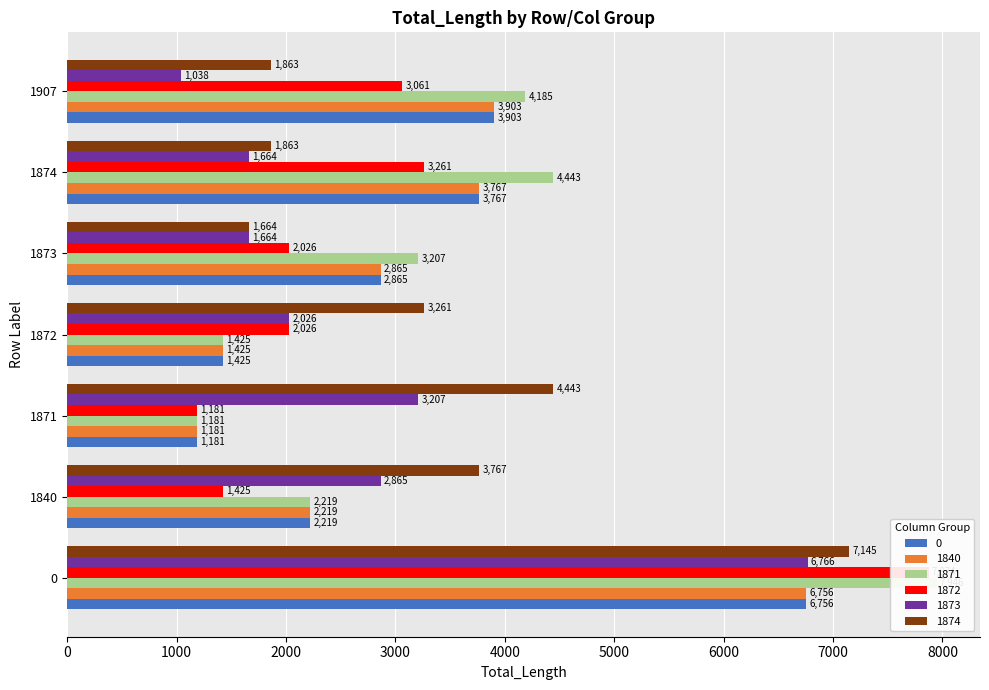

What is the value of the 1873 bar at the 2nd from the left?

2865.4